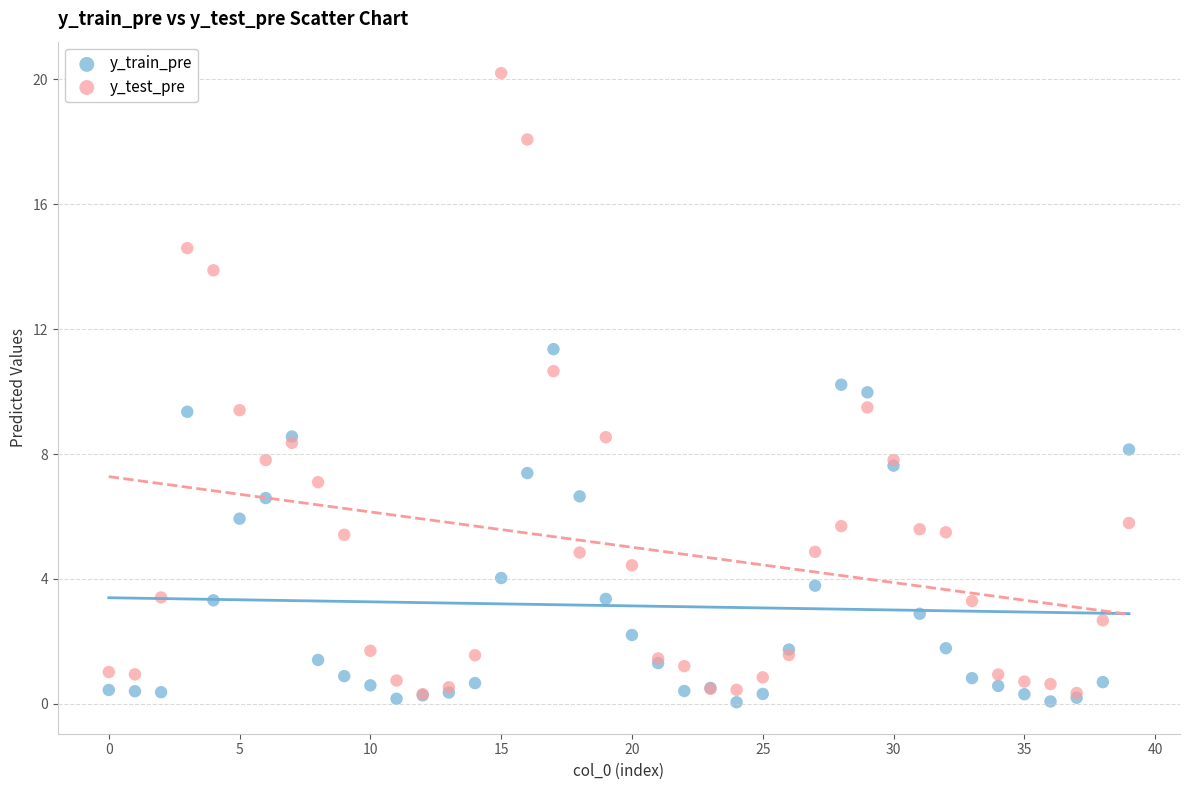

What are all the series names shown in the legend?

y_train_pre, y_test_pre